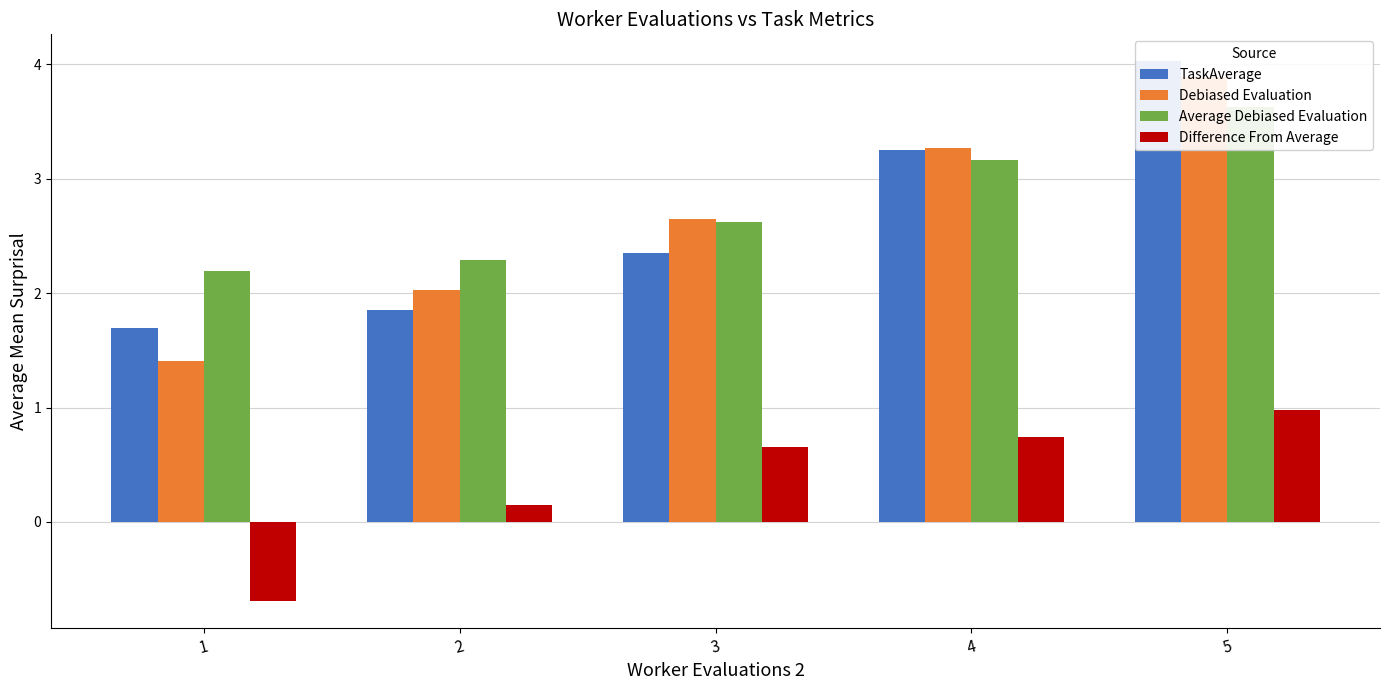

How many bars are there in total?

20